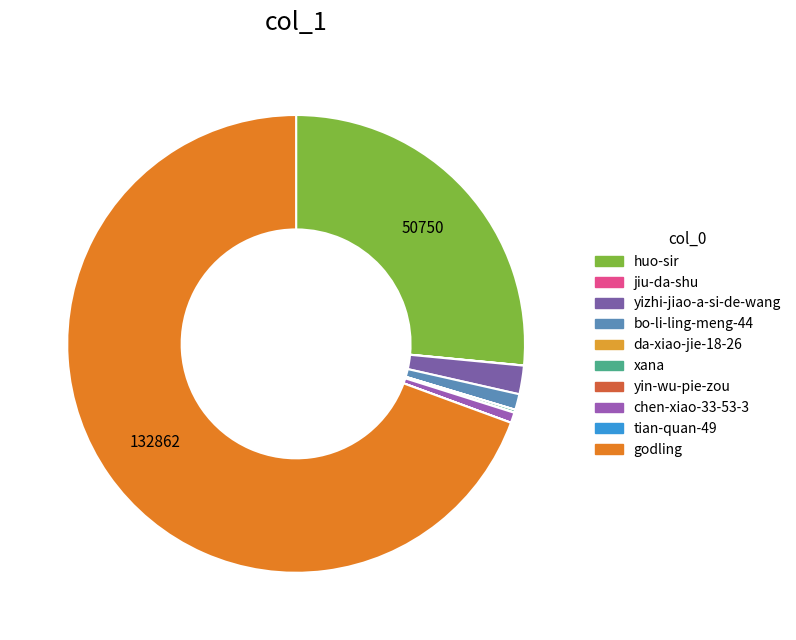

How much of the chart is everything except yin-wu-pie-zou?

100.0%